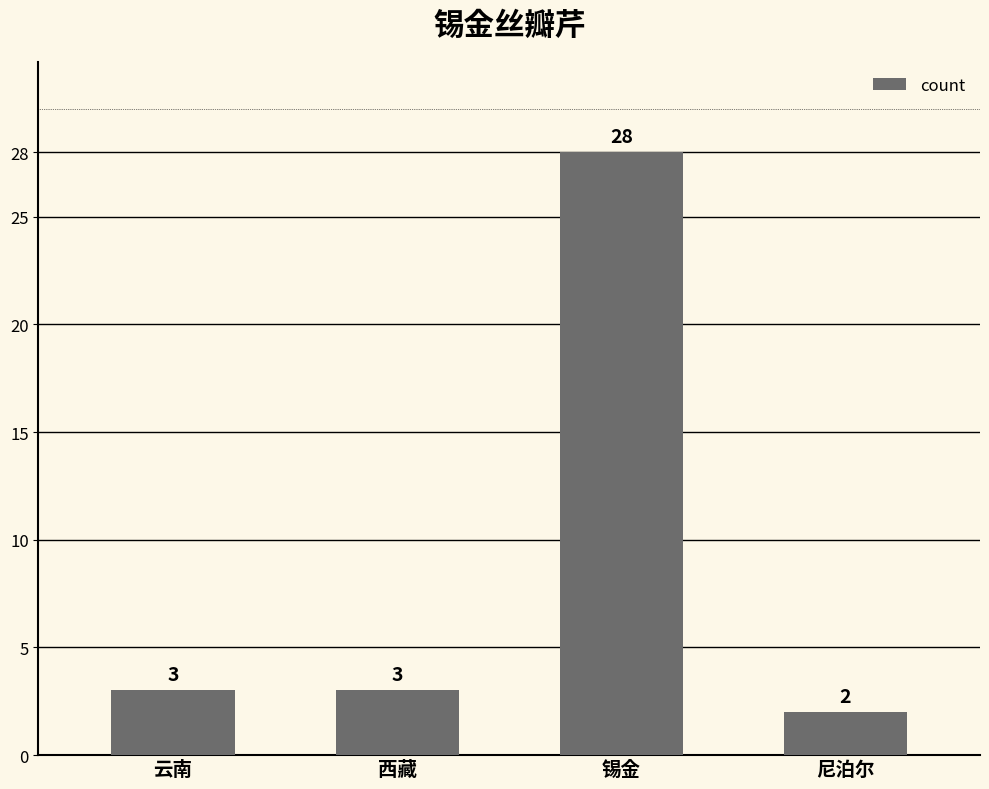

What position from the right is 西藏?

3